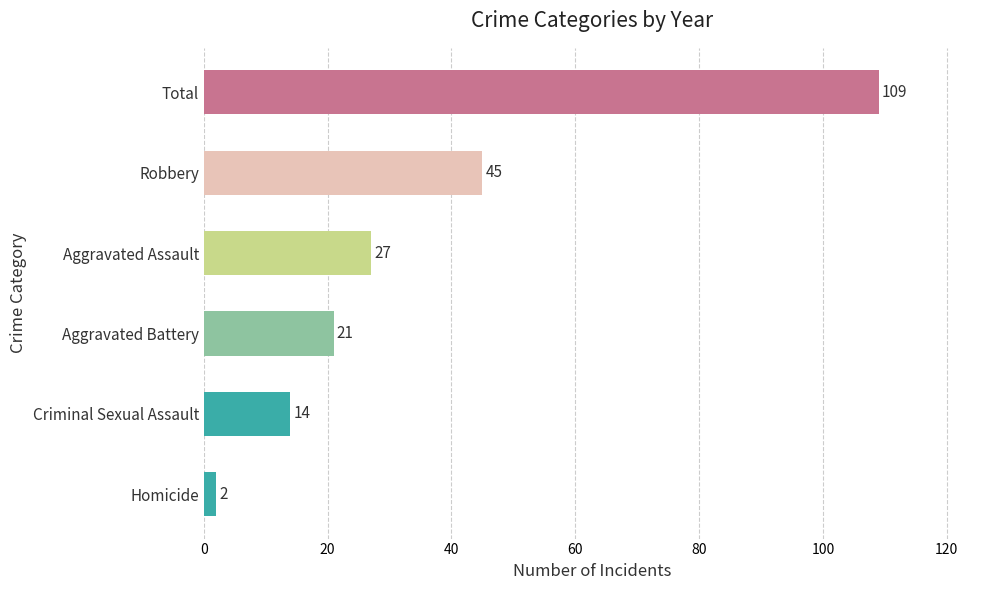

What is the average value?

36